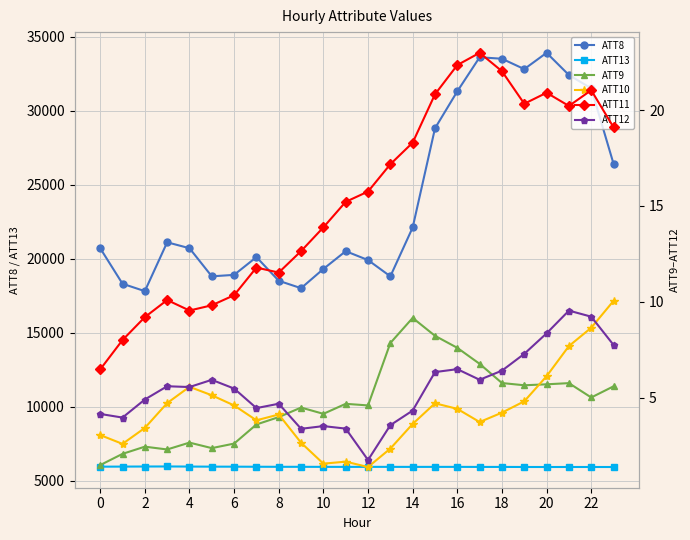

Reading left to right, extract all data points from this chart.

ATT8: 20700.0	18300.0	17800.0	21100.0	20700.0	18800.0	18900.0	20100.0	18500.0	18000.0	19300.0	20500.0	19900.0	18800.0	22100.0	28800.0	31300.0	33600.0	33500.0	32800.0	33900.0	32400.0	31500.0	26400.0
ATT13: 5942.4	5947.9	5953.5	5956.7	5950.4	5944.0	5942.4	5937.4	5933.8	5933.4	5929.6	5928.0	5930.1	5929.6	5927.8	5928.9	5929.1	5925.7	5925.6	5921.6	5920.0	5921.4	5920.9	5919.7
ATT9: 1.5	2.1	2.4	2.3	2.7	2.4	2.6	3.6	4.0	4.5	4.2	4.7	4.6	7.9	9.2	8.2	7.6	6.8	5.8	5.6	5.7	5.8	5.0	5.6
ATT10: 3.1	2.6	3.4	4.7	5.6	5.1	4.6	3.8	4.1	2.7	1.6	1.7	1.4	2.3	3.6	4.7	4.4	3.7	4.2	4.8	6.1	7.7	8.6	10.1
ATT11: 6.5	8.0	9.2	10.1	9.5	9.8	10.3	11.8	11.5	12.6	13.9	15.2	15.8	17.2	18.3	20.8	22.3	23.0	22.0	20.3	20.9	20.2	21.0	19.1
ATT12: 4.2	4.0	4.9	5.6	5.6	5.9	5.5	4.5	4.7	3.4	3.5	3.4	1.8	3.6	4.3	6.3	6.5	5.9	6.4	7.3	8.4	9.5	9.2	7.8